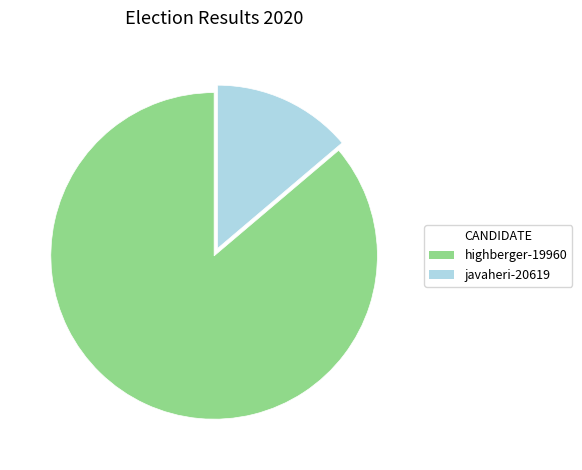

Does javaheri-20619 represent more than half of the total?

No